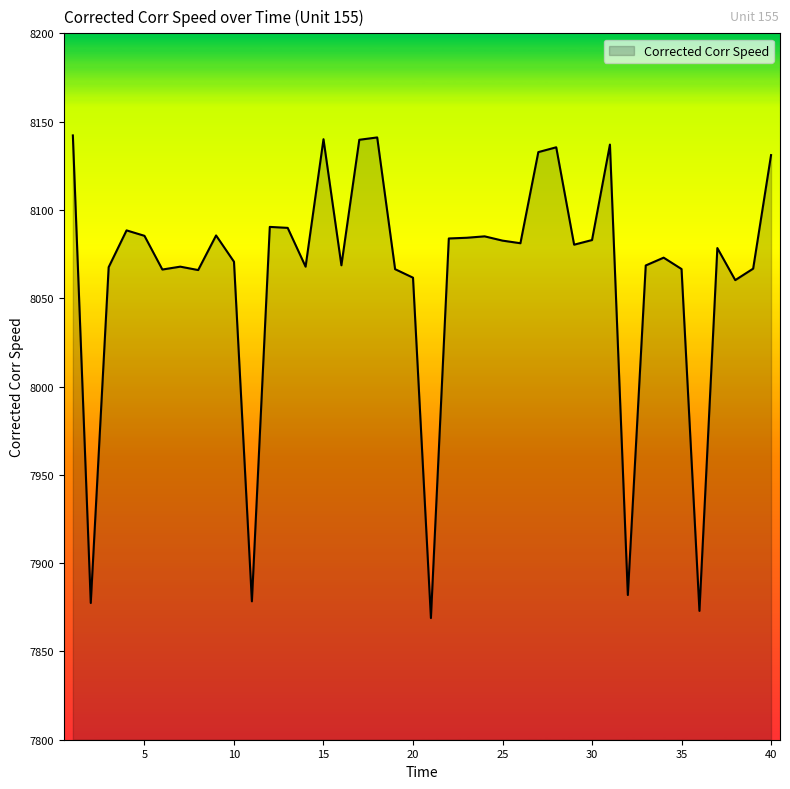

How many lines are shown in the chart?

1